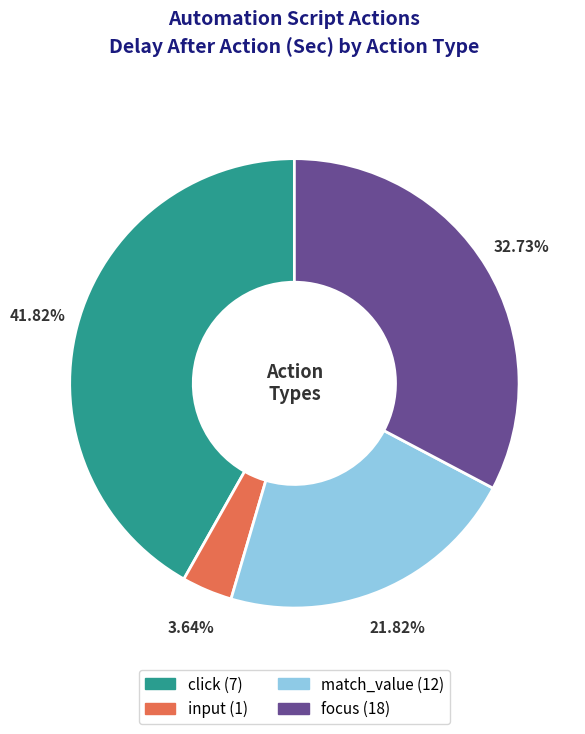

Is the sum of click and input greater than half?

No